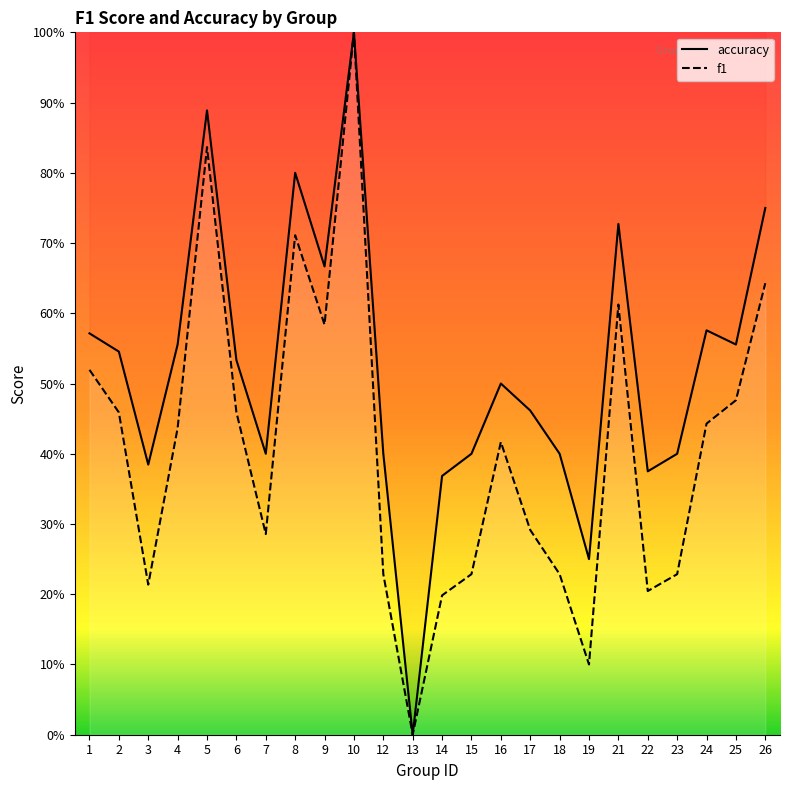

True or false: accuracy and f1 intersect in this chart.

False